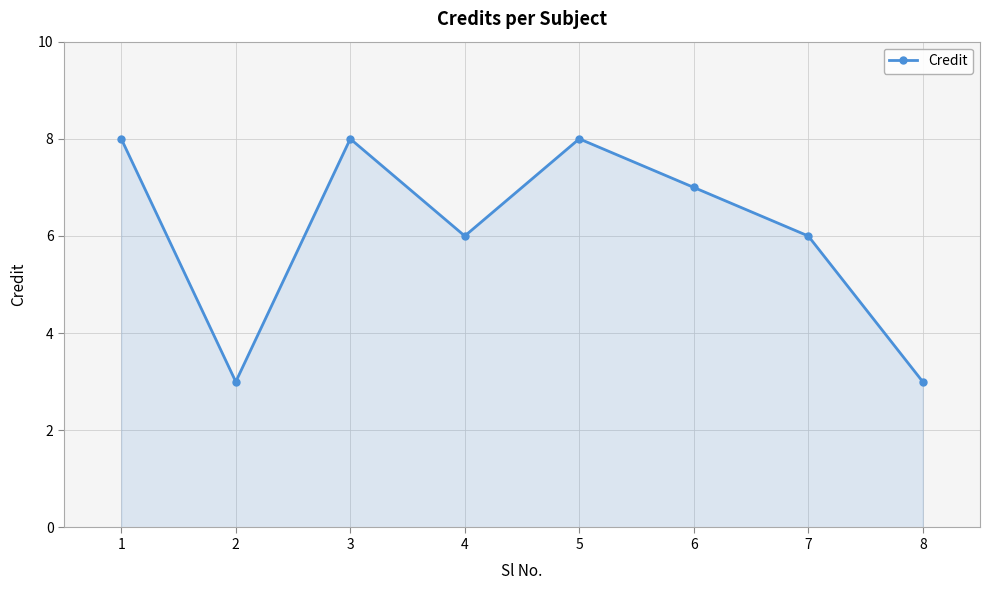

What is the sum of the values at 3 and 2?

11